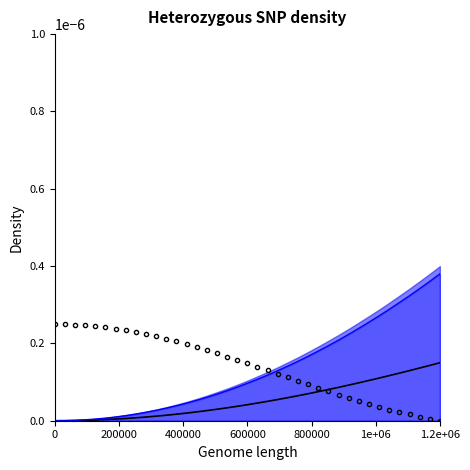

How many intersections are there between E5 and E7?

1